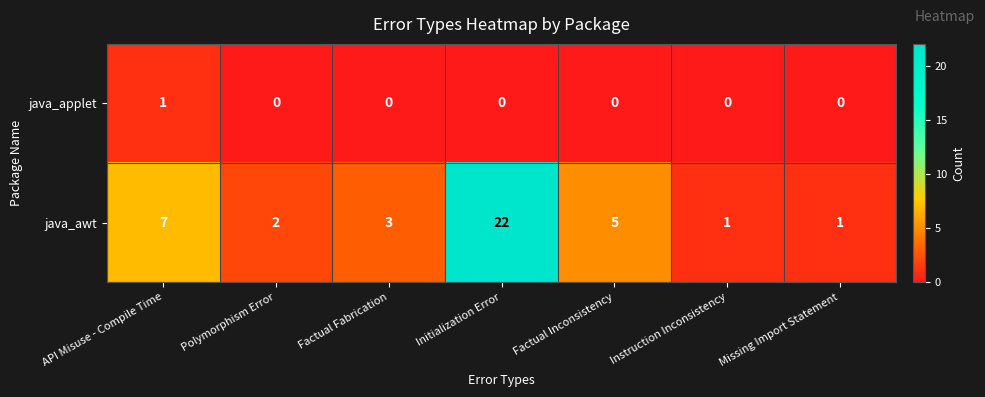

Reading left to right, transcribe all the data shown in this chart.

java_applet: API Misuse - Compile Time=1	Polymorphism Error=0	Factual Fabrication=0	Initialization Error=0	Factual Inconsistency=0	Instruction Inconsistency=0	Missing Import Statement=0
java_awt: API Misuse - Compile Time=7	Polymorphism Error=2	Factual Fabrication=3	Initialization Error=22	Factual Inconsistency=5	Instruction Inconsistency=1	Missing Import Statement=1